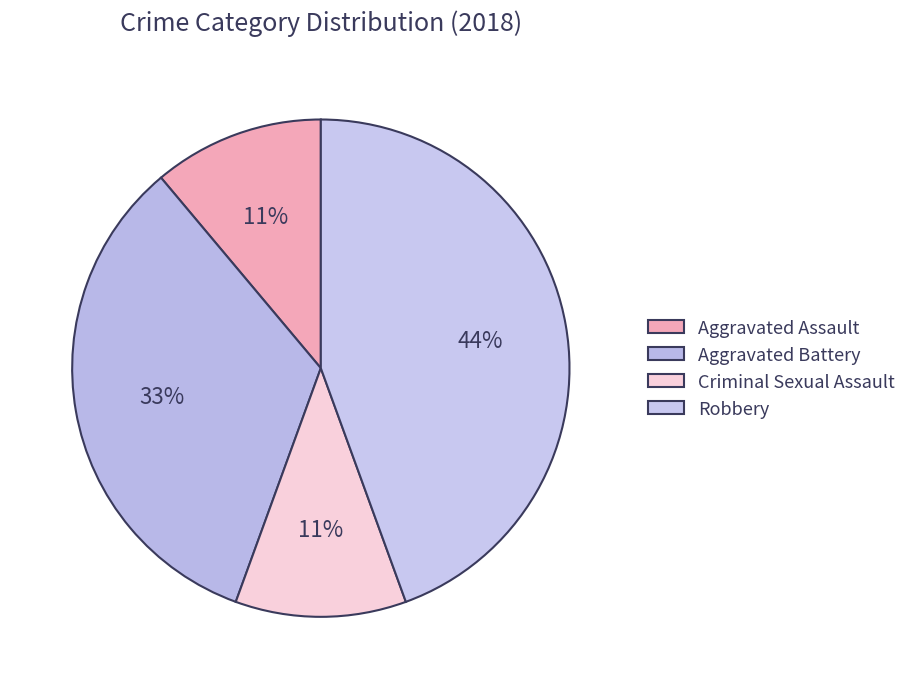

Approximately how many times larger is the value at Robbery compared to Aggravated Battery?

1.3